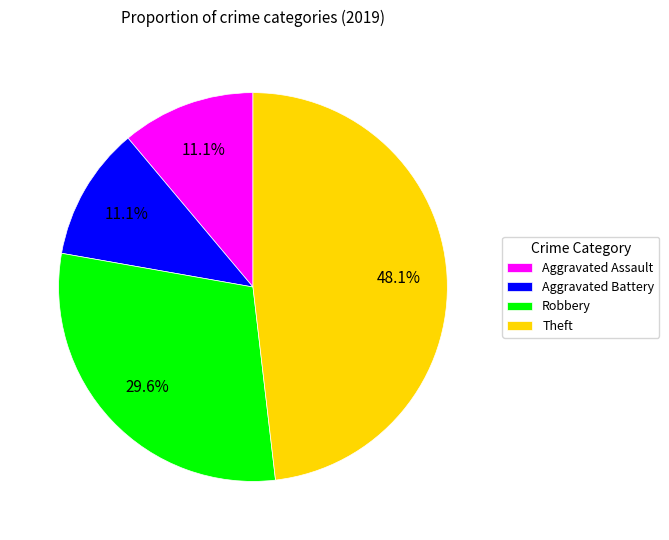

How many segments does this pie chart have?

4